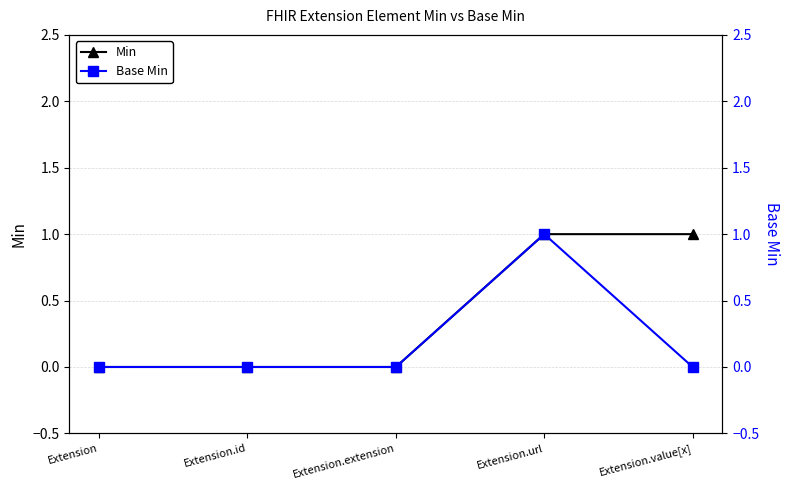

What is the sum of the Base Min values at Extension.value[x] and Extension.url?

1